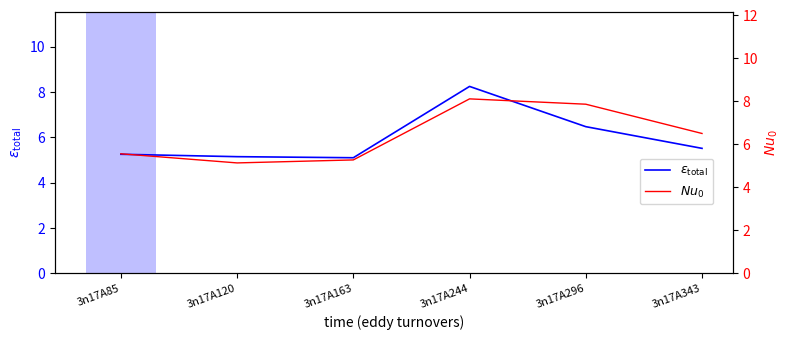

At which category does the chart reach its peak across all series?

3n17A244